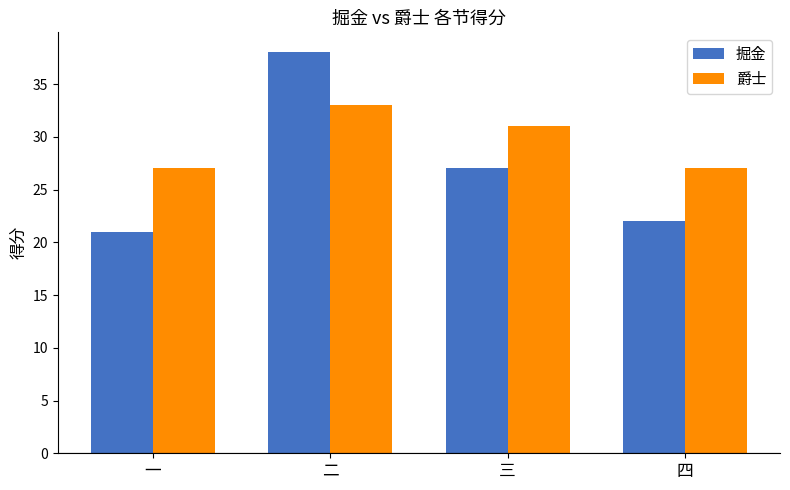

How many 爵士 values are between 27 and 33?

4